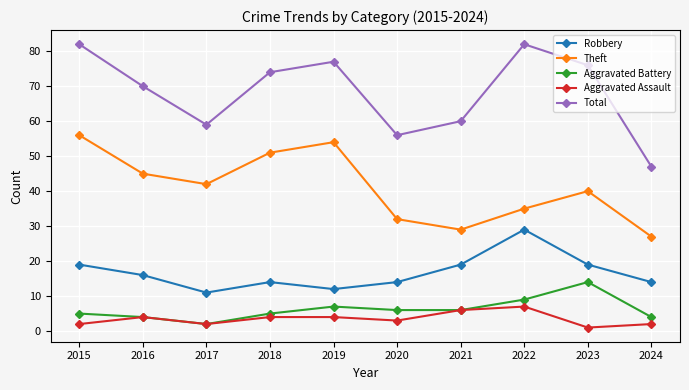

At which label does Theft first exceed 42?

2015